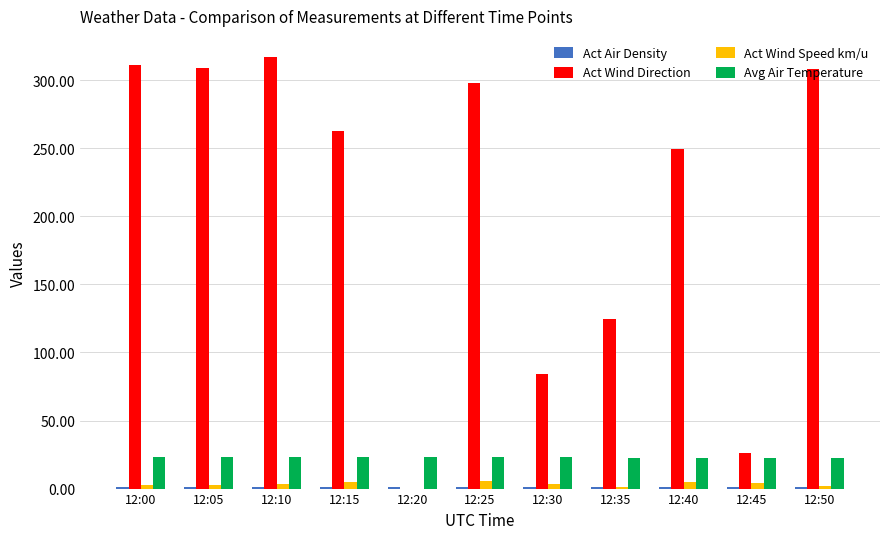

At which label is Act Wind Direction closest to 158?

12:35